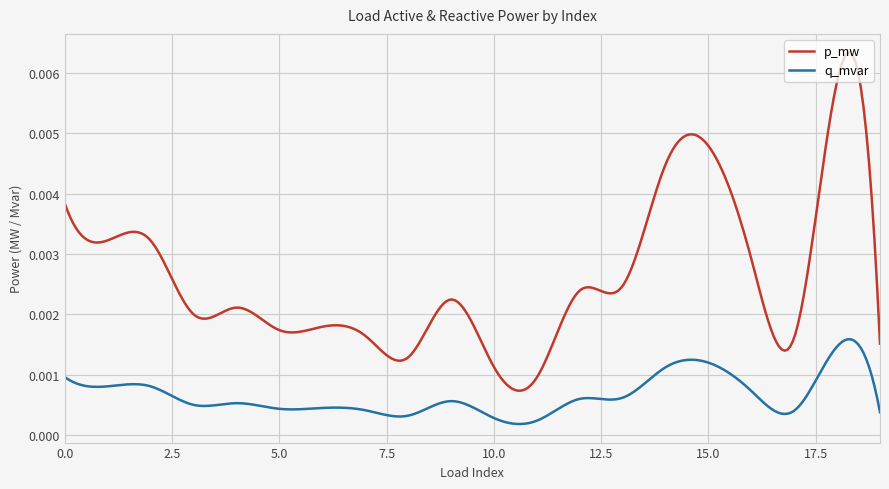

Which series has the largest total across all categories?

p_mw